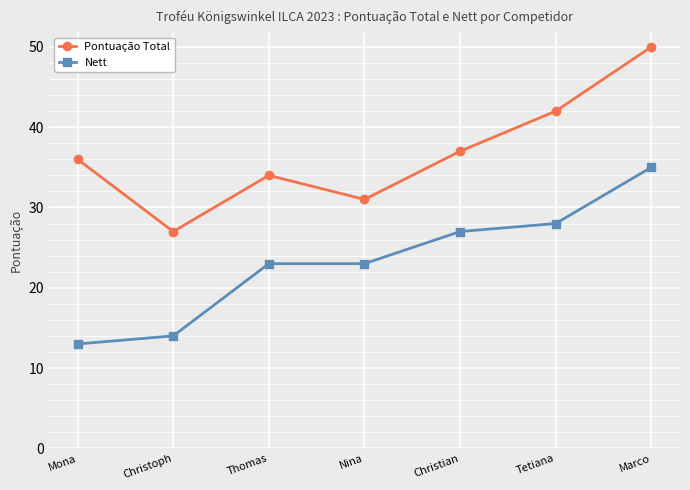

The value of Pontuação Total at Mona is 36. True or false?

True